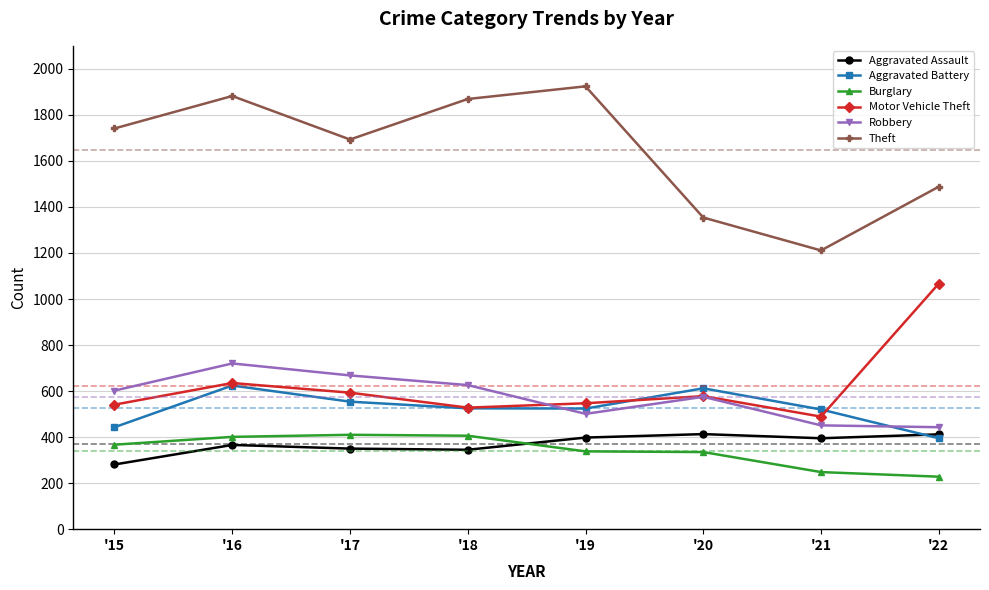

True or false: Aggravated Assault and Robbery cross at least once.

False